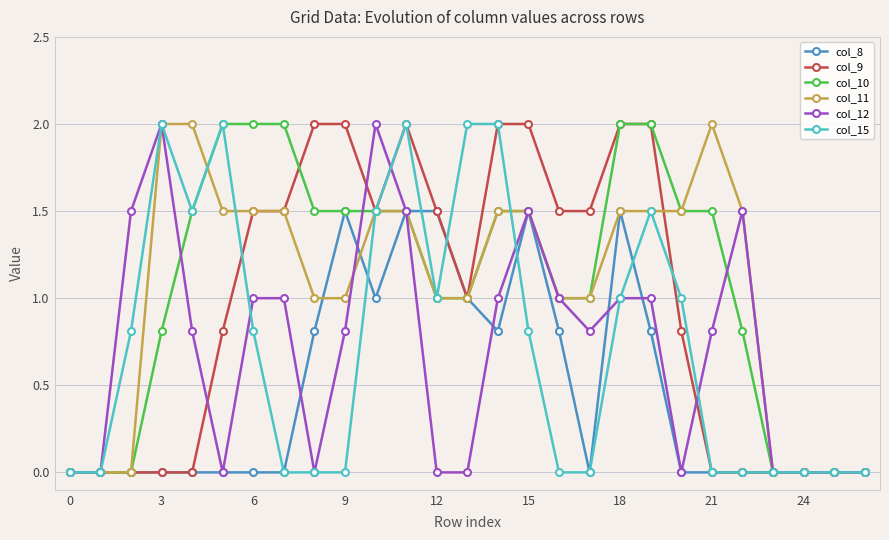

What is the maximum value shown in the chart?

2.0